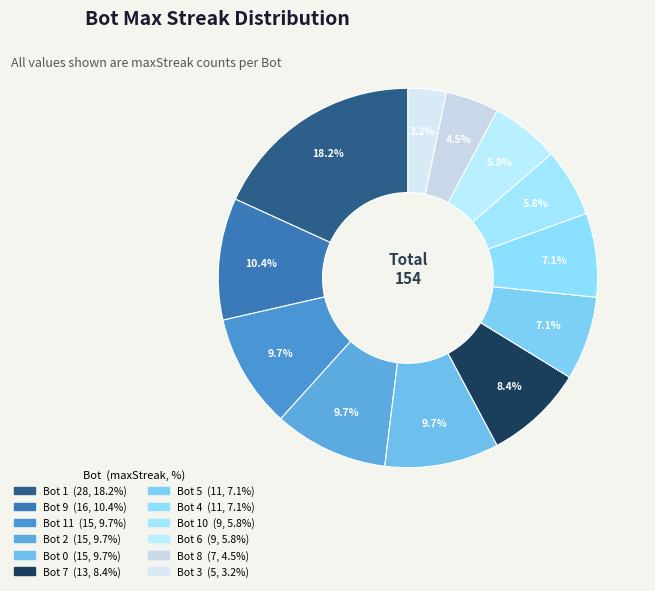

How many segments does this pie chart have?

12